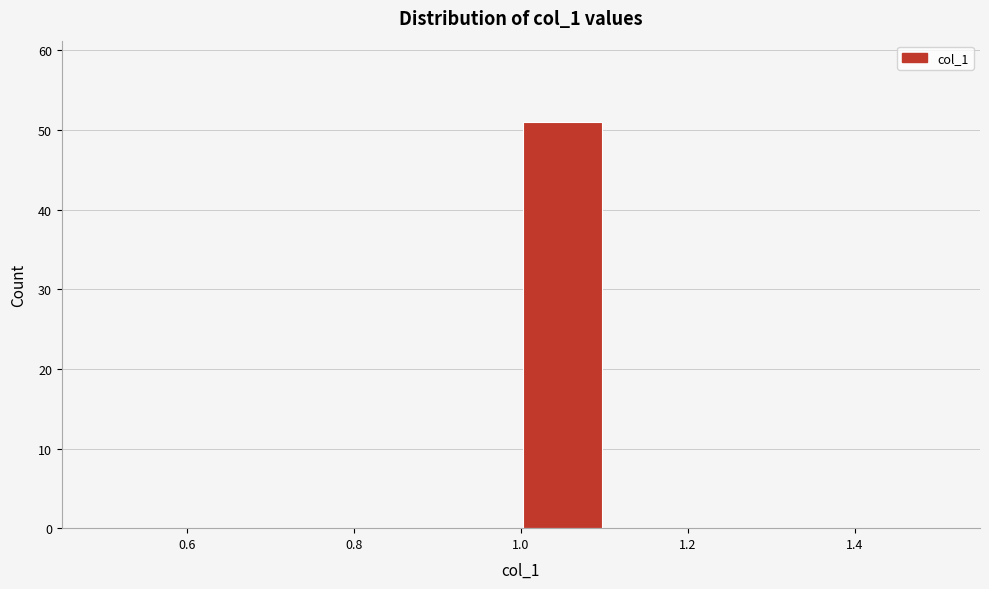

Reading left to right, transcribe this chart: for each bar, give the range it covers on the x-axis and its height. The values are not printed on the chart, so give them approximately, as read against the axis.

0.5 to 0.6: 0
0.6 to 0.7: 0
0.7 to 0.8: 0
0.8 to 0.9: 0
0.9 to 1.0: 0
1.0 to 1.1: 51
1.1 to 1.2: 0
1.2 to 1.3: 0
1.3 to 1.4: 0
1.4 to 1.5: 0